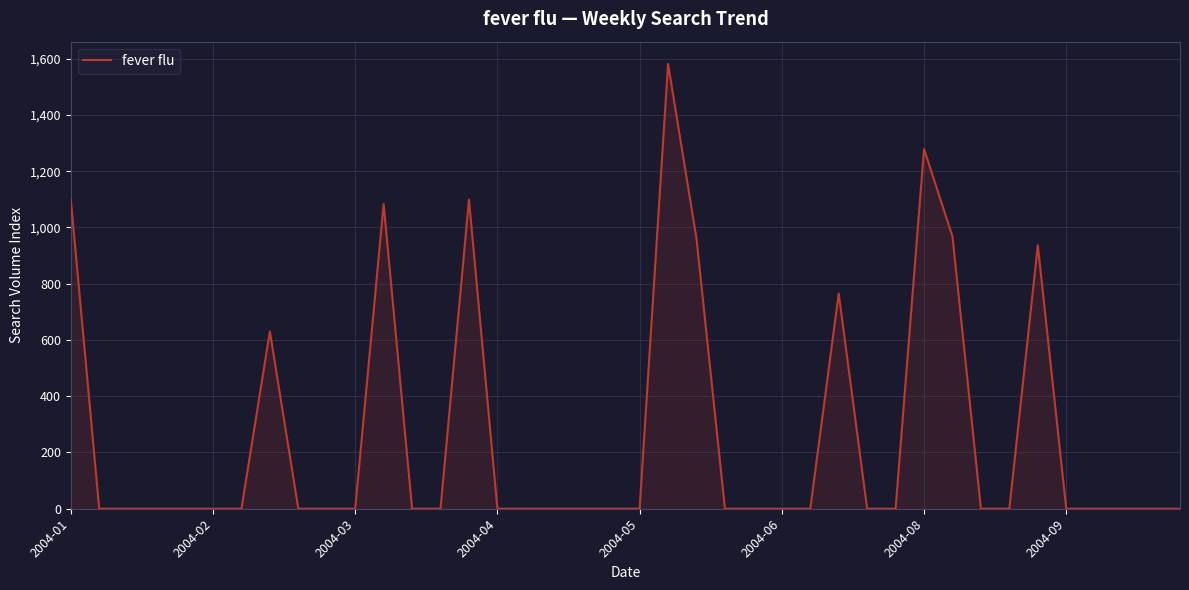

What is the difference between the maximum and minimum values?

1581.5